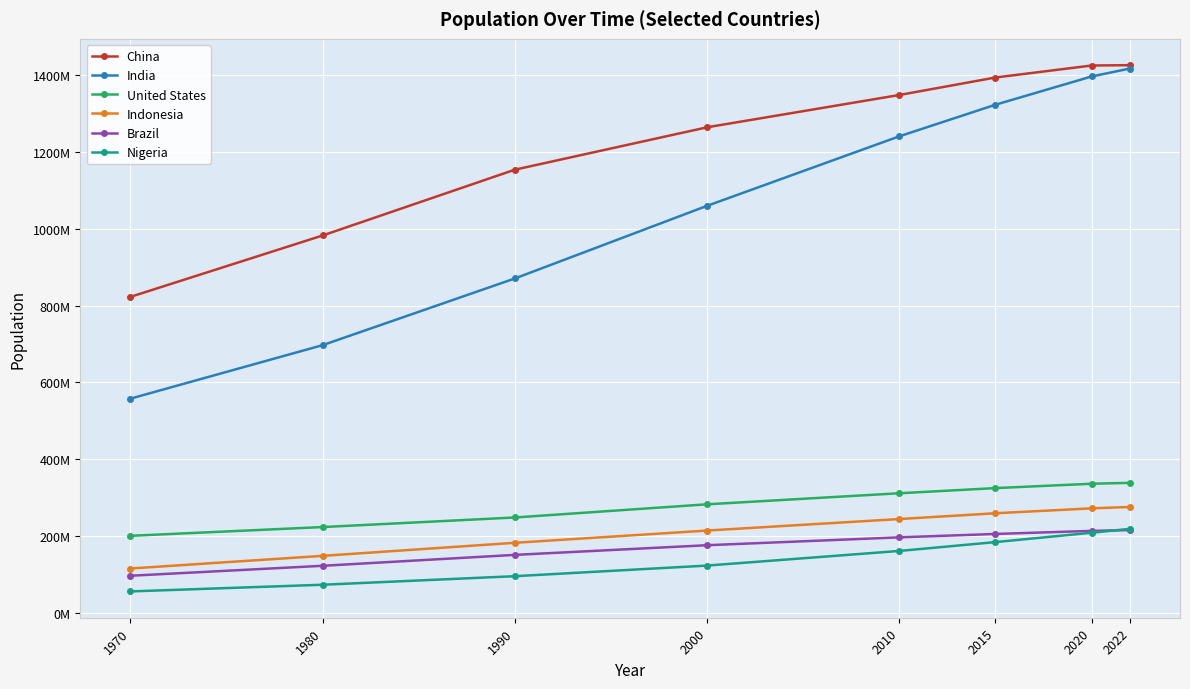

Which has a higher value, 2020 or 2000?

2020